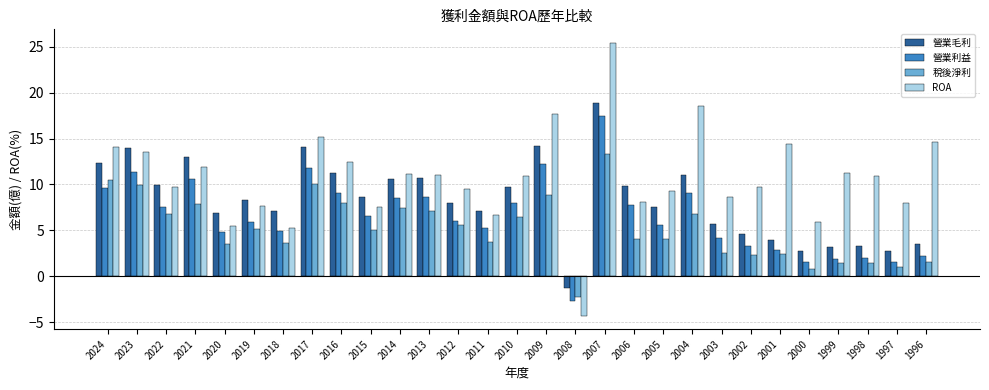

Rank the series at 2009 from highest to lowest value.

ROA, 營業毛利, 營業利益, 稅後淨利